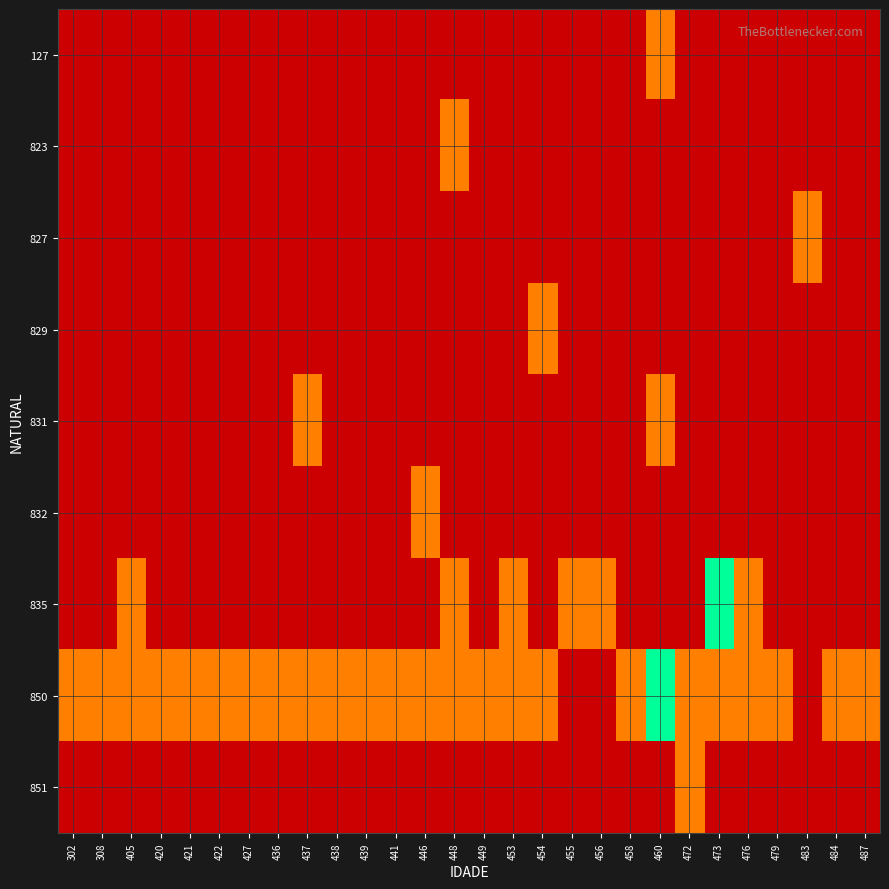

Reading right to left, list all the values displayed in this chart.

127: 487=0	484=0	483=0	479=0	476=0	473=0	472=0	460=1	458=0	456=0	455=0	454=0	453=0	449=0	448=0	446=0	441=0	439=0	438=0	437=0	436=0	427=0	422=0	421=0	420=0	405=0	308=0	302=0
823: 487=0	484=0	483=0	479=0	476=0	473=0	472=0	460=0	458=0	456=0	455=0	454=0	453=0	449=0	448=1	446=0	441=0	439=0	438=0	437=0	436=0	427=0	422=0	421=0	420=0	405=0	308=0	302=0
827: 487=0	484=0	483=1	479=0	476=0	473=0	472=0	460=0	458=0	456=0	455=0	454=0	453=0	449=0	448=0	446=0	441=0	439=0	438=0	437=0	436=0	427=0	422=0	421=0	420=0	405=0	308=0	302=0
829: 487=0	484=0	483=0	479=0	476=0	473=0	472=0	460=0	458=0	456=0	455=0	454=1	453=0	449=0	448=0	446=0	441=0	439=0	438=0	437=0	436=0	427=0	422=0	421=0	420=0	405=0	308=0	302=0
831: 487=0	484=0	483=0	479=0	476=0	473=0	472=0	460=1	458=0	456=0	455=0	454=0	453=0	449=0	448=0	446=0	441=0	439=0	438=0	437=1	436=0	427=0	422=0	421=0	420=0	405=0	308=0	302=0
832: 487=0	484=0	483=0	479=0	476=0	473=0	472=0	460=0	458=0	456=0	455=0	454=0	453=0	449=0	448=0	446=1	441=0	439=0	438=0	437=0	436=0	427=0	422=0	421=0	420=0	405=0	308=0	302=0
835: 487=0	484=0	483=0	479=0	476=1	473=2	472=0	460=0	458=0	456=1	455=1	454=0	453=1	449=0	448=1	446=0	441=0	439=0	438=0	437=0	436=0	427=0	422=0	421=0	420=0	405=1	308=0	302=0
850: 487=1	484=1	483=0	479=1	476=1	473=1	472=1	460=2	458=1	456=0	455=0	454=1	453=1	449=1	448=1	446=1	441=1	439=1	438=1	437=1	436=1	427=1	422=1	421=1	420=1	405=1	308=1	302=1
851: 487=0	484=0	483=0	479=0	476=0	473=0	472=1	460=0	458=0	456=0	455=0	454=0	453=0	449=0	448=0	446=0	441=0	439=0	438=0	437=0	436=0	427=0	422=0	421=0	420=0	405=0	308=0	302=0